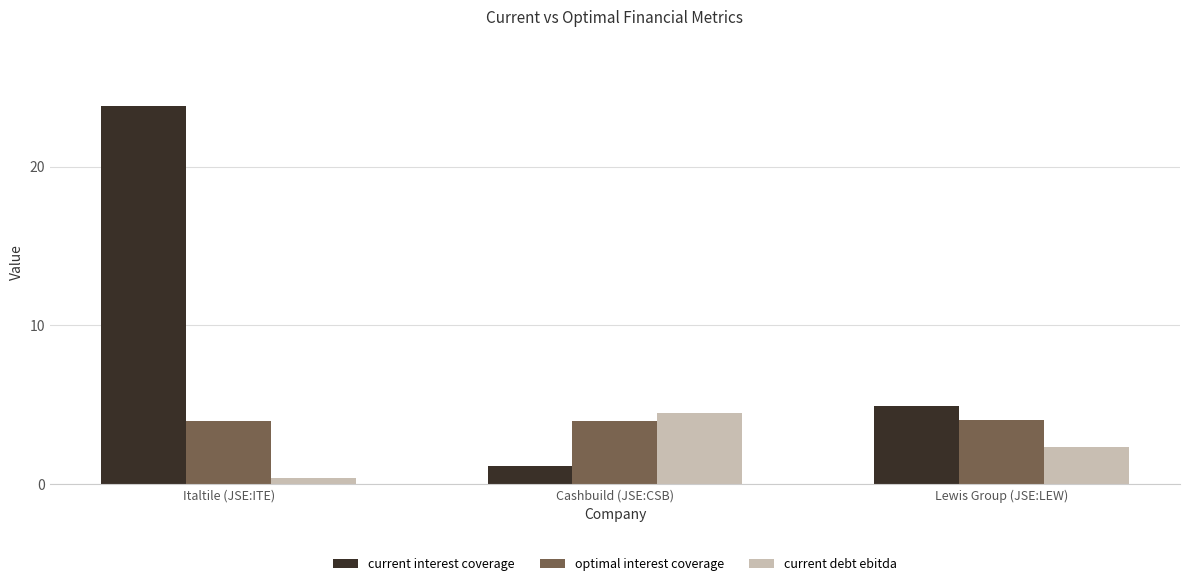

Reading left to right, extract all data points from this chart.

current interest coverage: Italtile (JSE:ITE)=23.8	Cashbuild (JSE:CSB)=1.1	Lewis Group (JSE:LEW)=4.9
optimal interest coverage: Italtile (JSE:ITE)=4.0	Cashbuild (JSE:CSB)=4.0	Lewis Group (JSE:LEW)=4.0
current debt ebitda: Italtile (JSE:ITE)=0.4	Cashbuild (JSE:CSB)=4.5	Lewis Group (JSE:LEW)=2.4